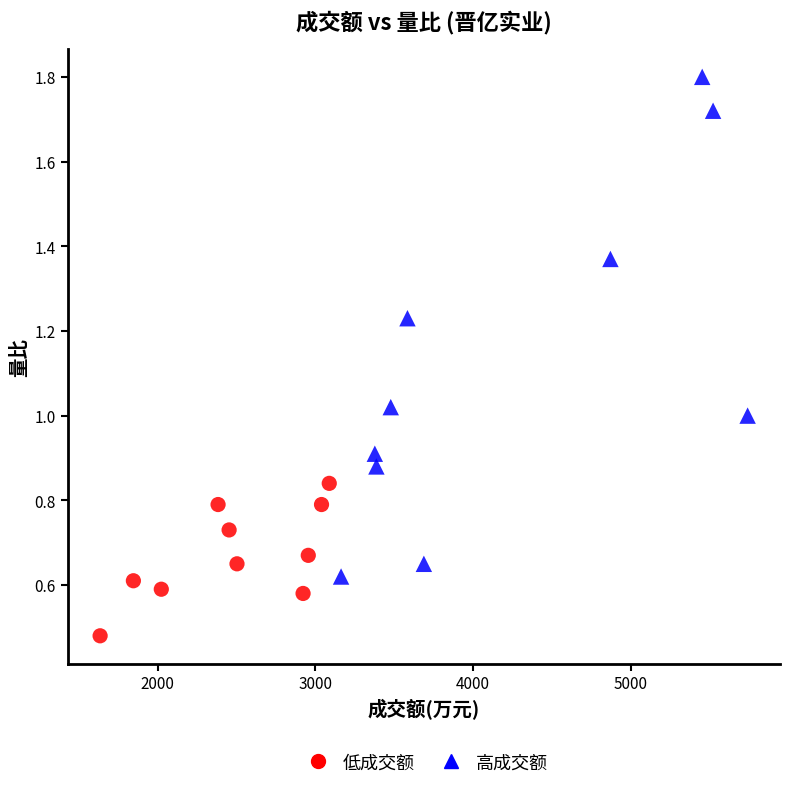

Which series contains the lowest Y value?

低成交额